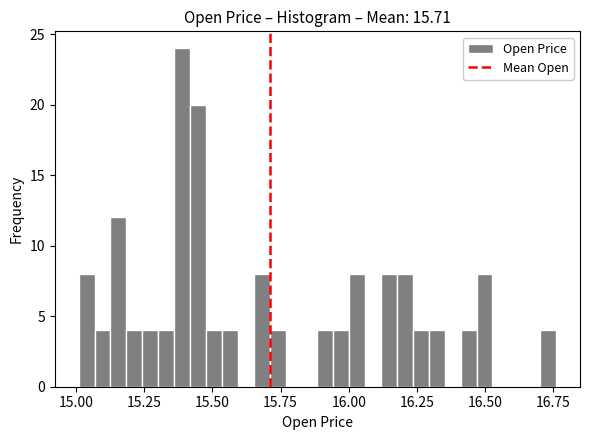

Read against the x-axis, roughly where is the centre of the tallest bar?

15.40